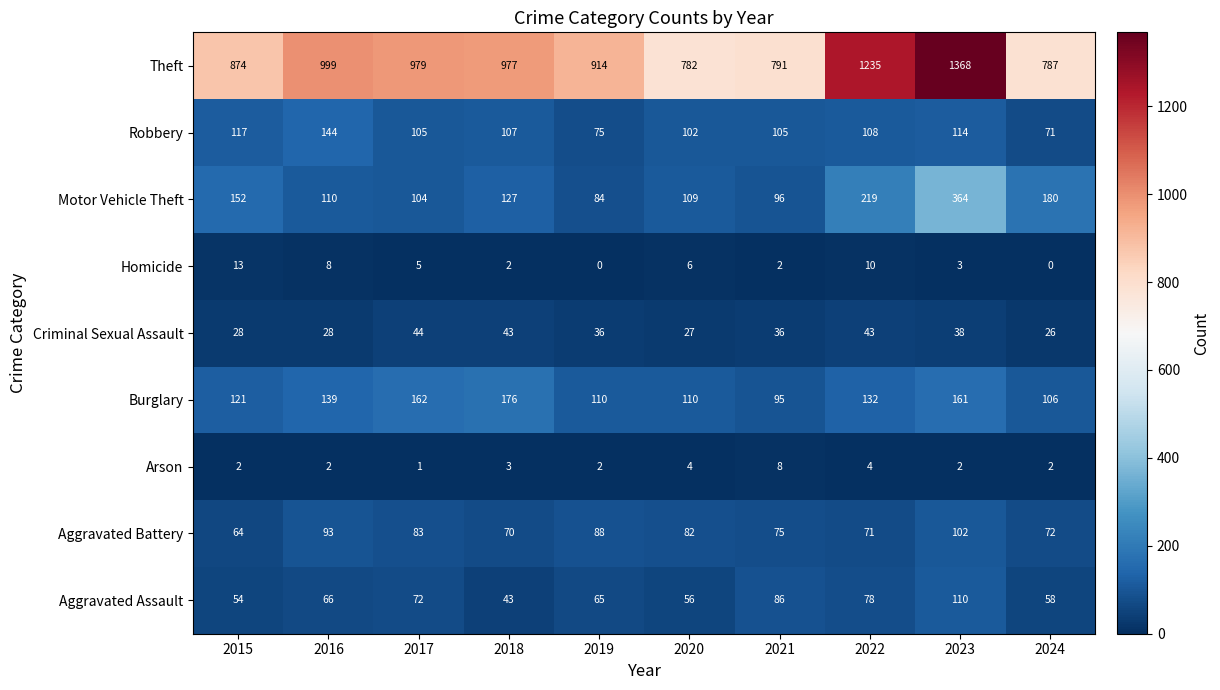

What is the minimum value for Criminal Sexual Assault?

26